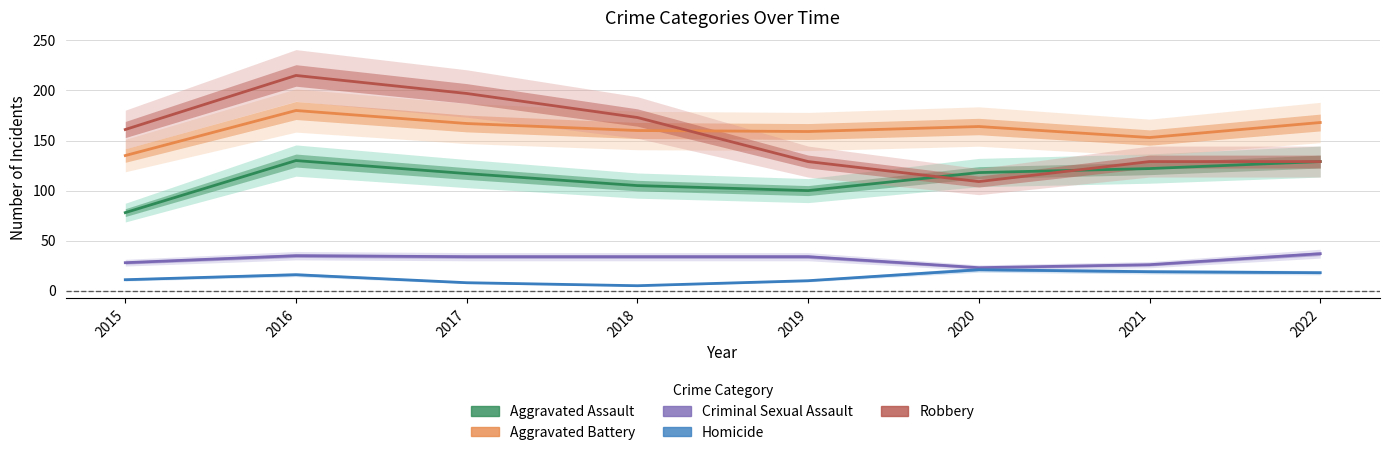

The Homicide series shows 2 at 2018. True or false?

False